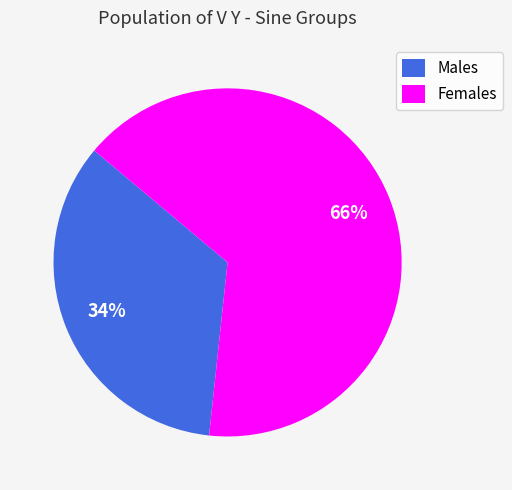

What is the ratio of the value at Females to the value at Males?

1.9